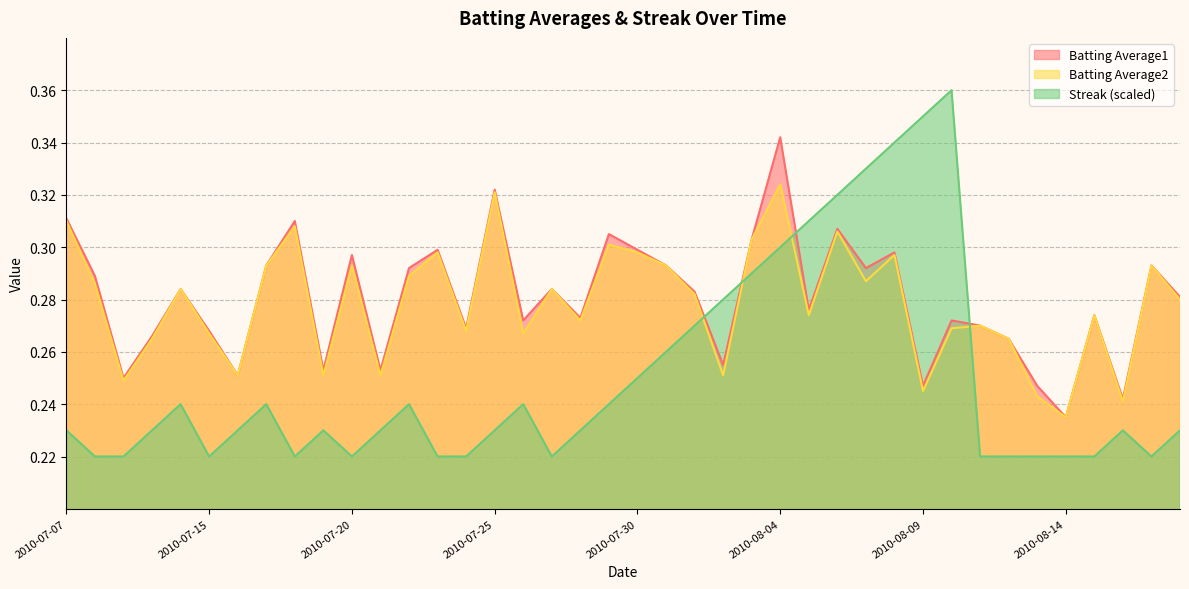

Where is the first local minimum for Batting Average1?

2010-07-09